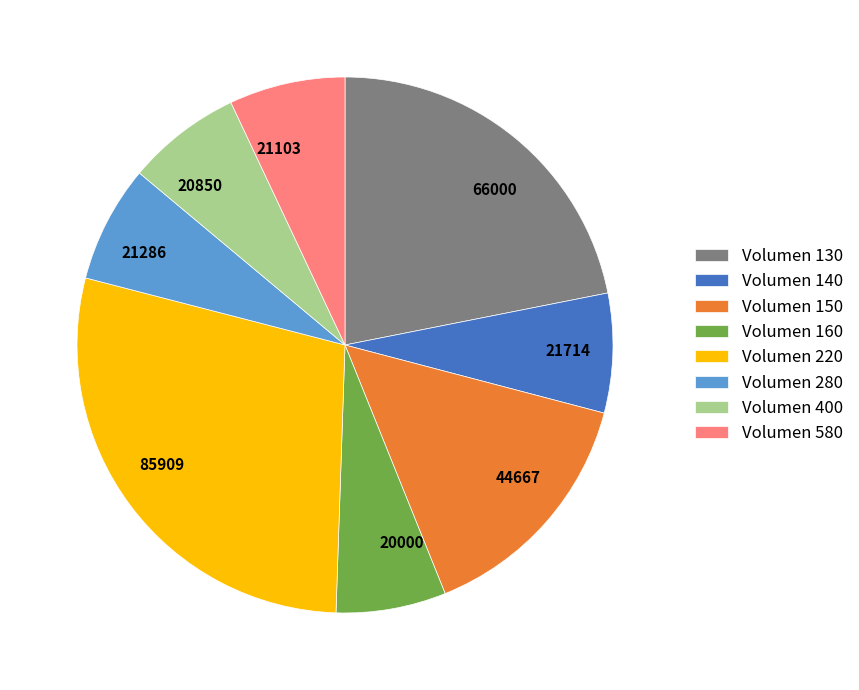

Which has a higher value, 44667 or 20000?

44667